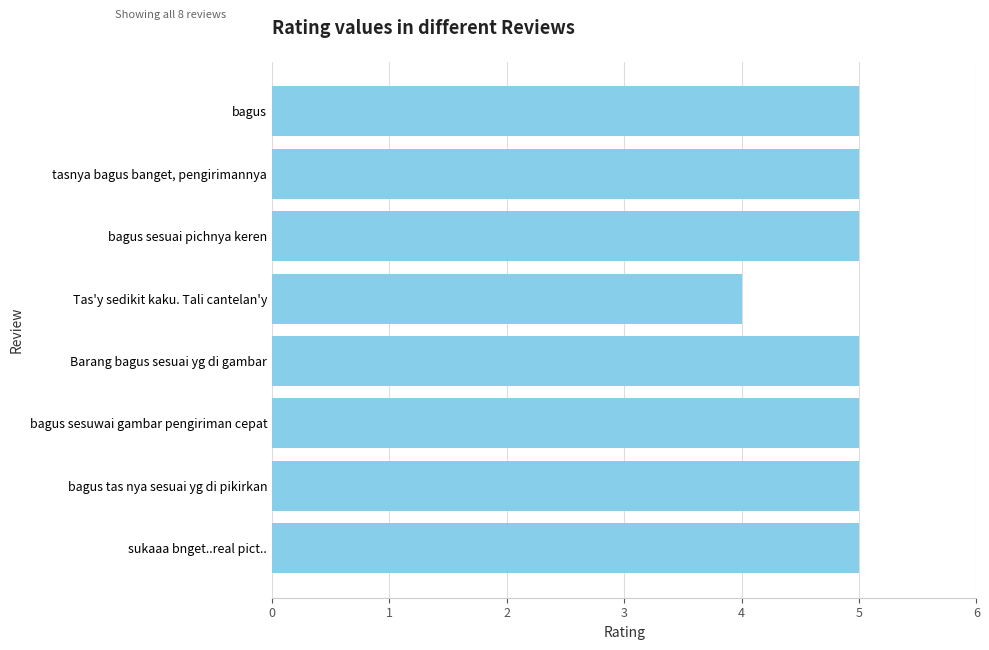

Reading bottom to top, what are all the values shown in this chart?

5	5	5	5	4	5	5	5